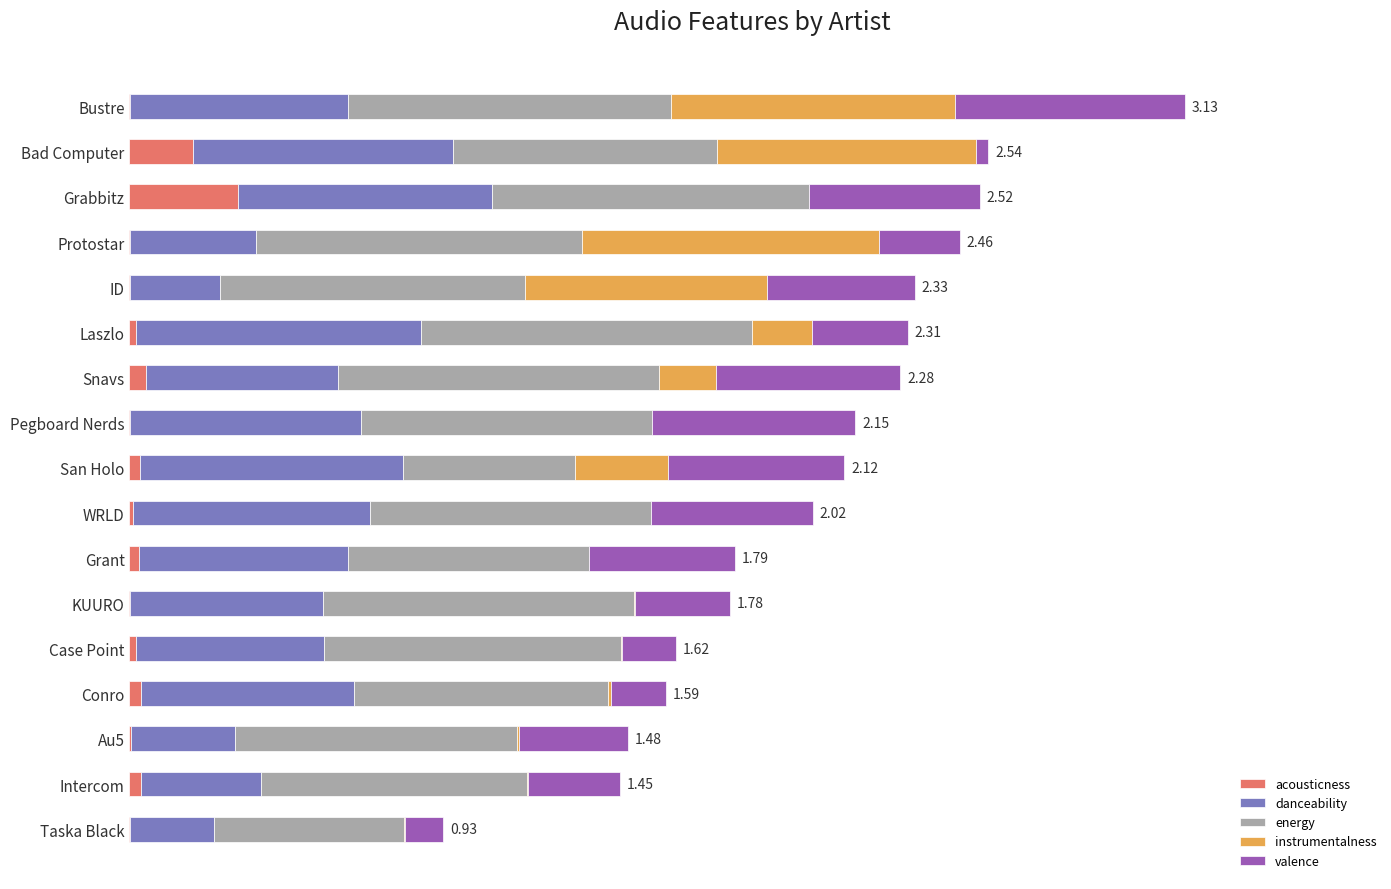

What are all the series names shown in the legend?

acousticness, danceability, energy, instrumentalness, valence